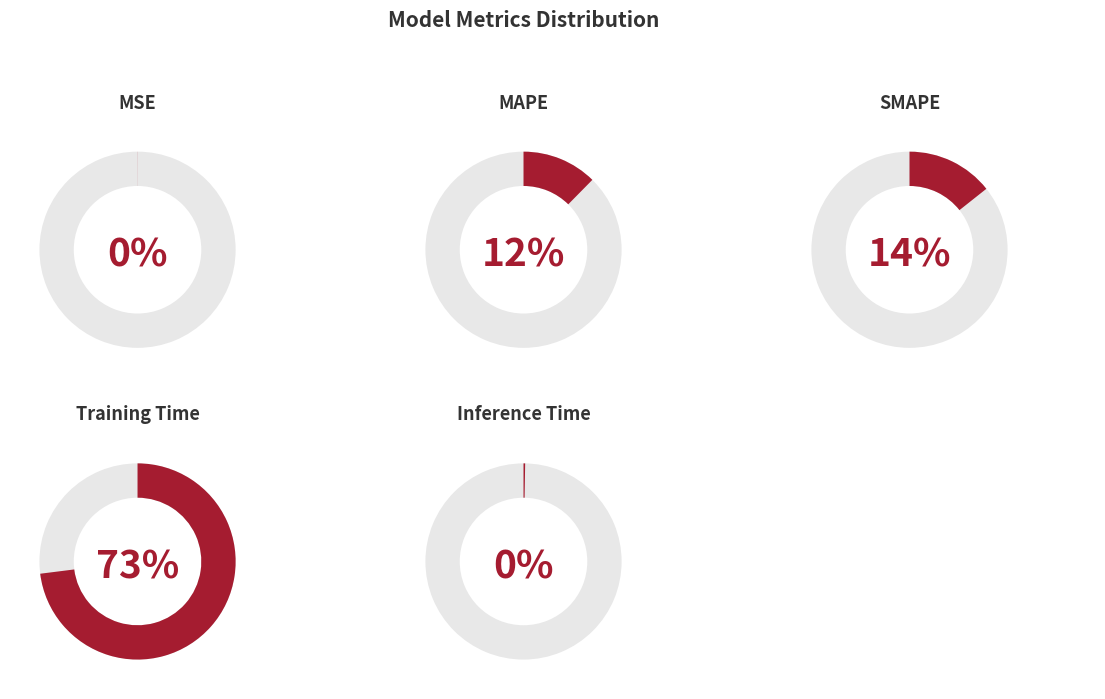

To the nearest percent, what percentage of the pie is MAPE?

12%